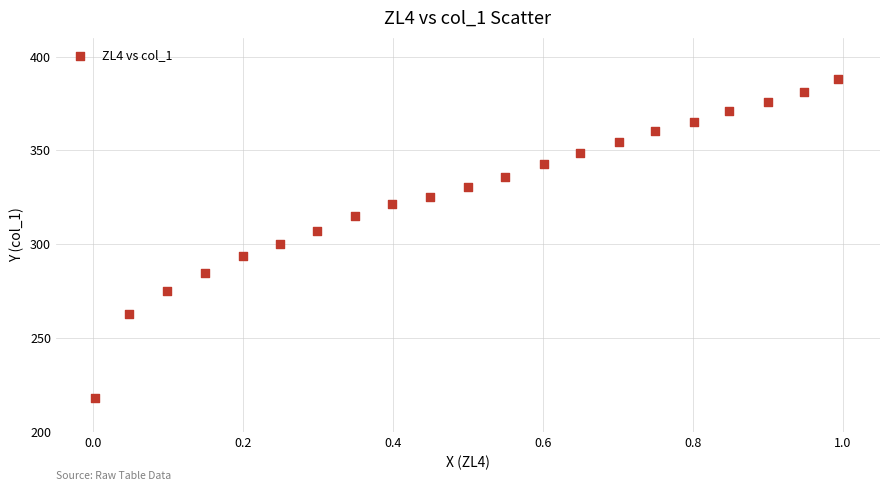

What is the range of X values (max minus min)?

1.0